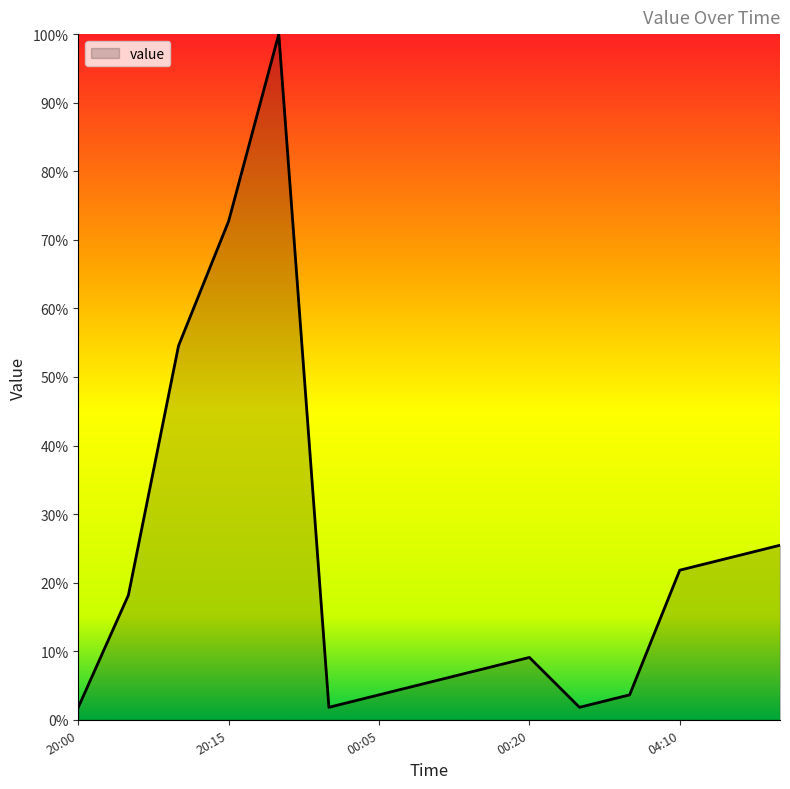

What is the greatest value displayed?

100.0